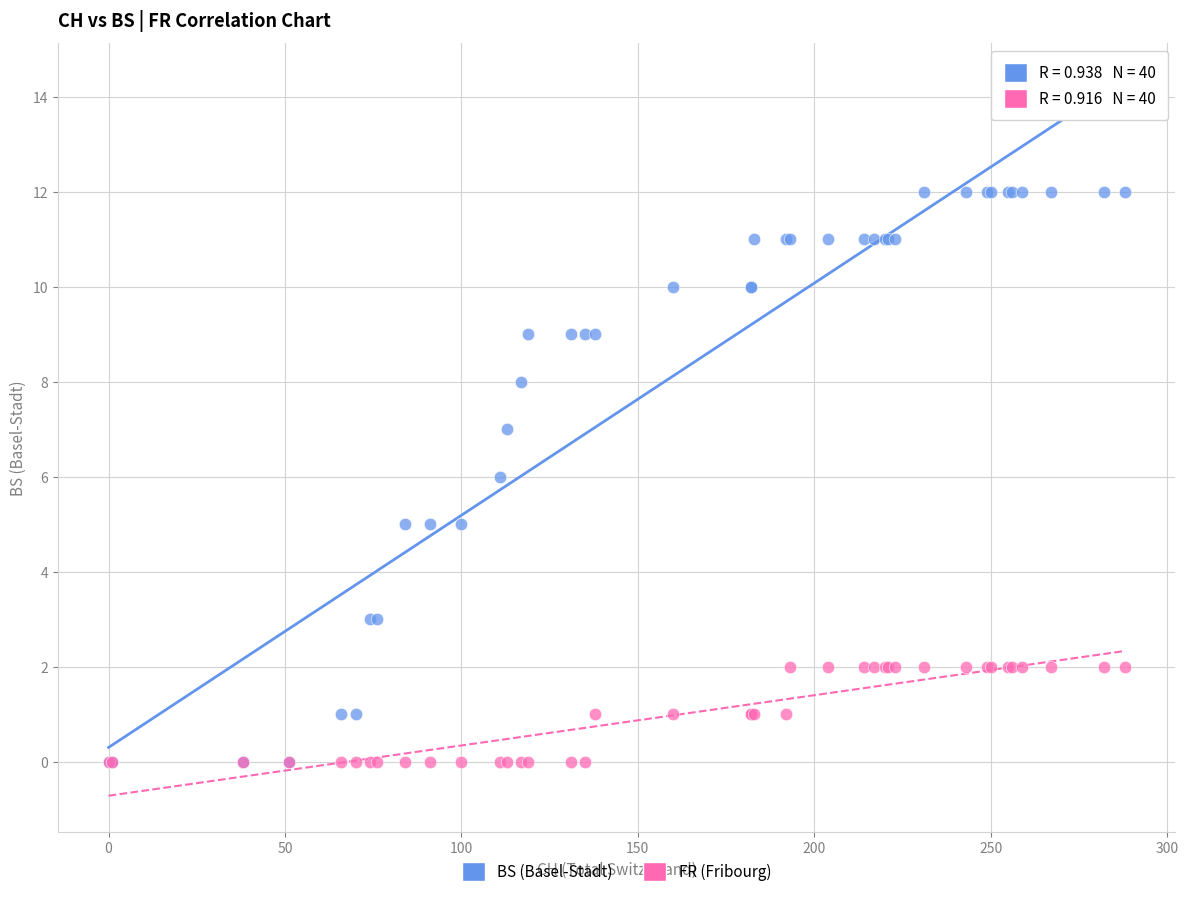

What are all the series names shown in the legend?

BS (Basel-Stadt), FR (Fribourg)